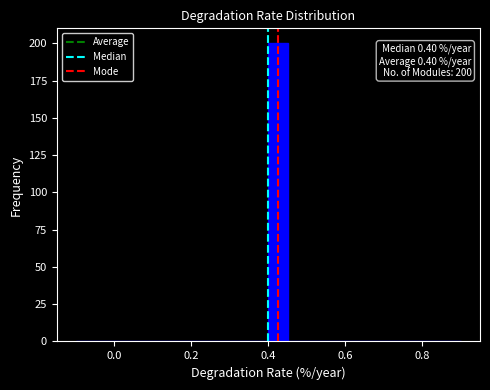

Around what value on the x-axis is the tallest bar? Give the approximate position of its centre, as read against the axis.

0.42